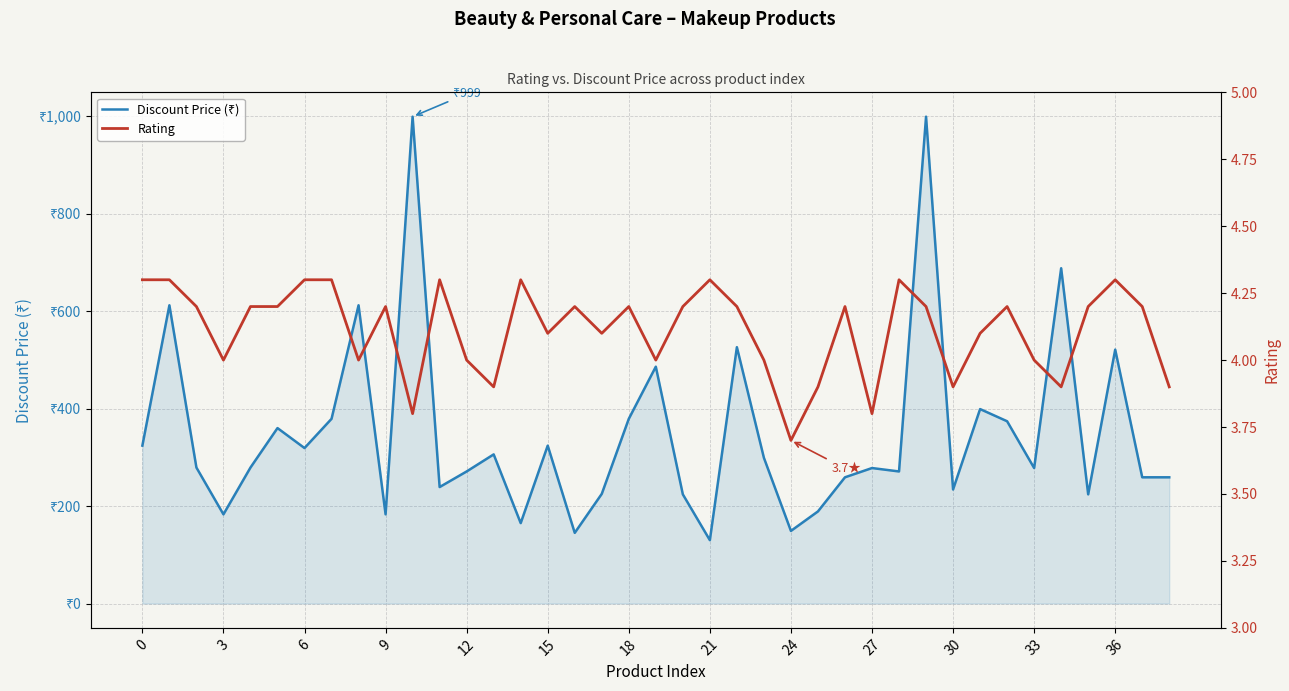

The Discount Price (₹) series shows 259.0 at 37. True or false?

True